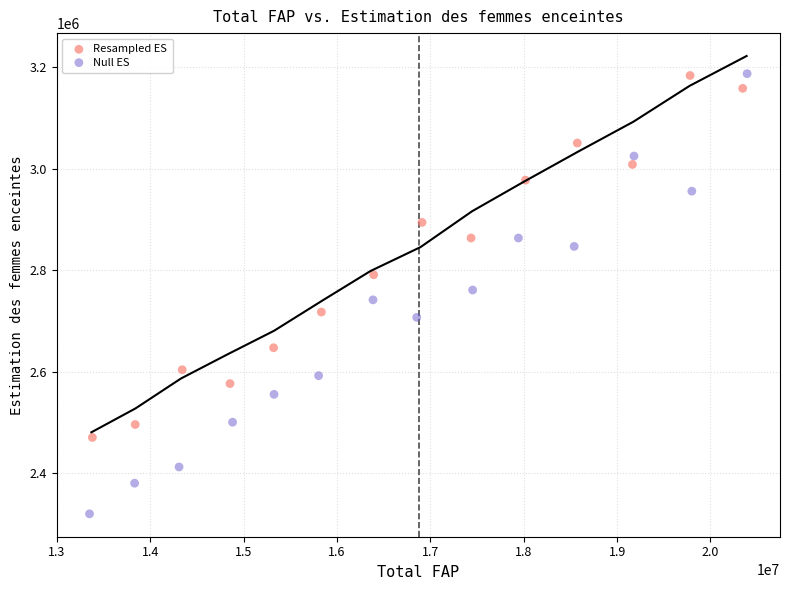

Which series has the largest Y range (max minus min)?

Null ES